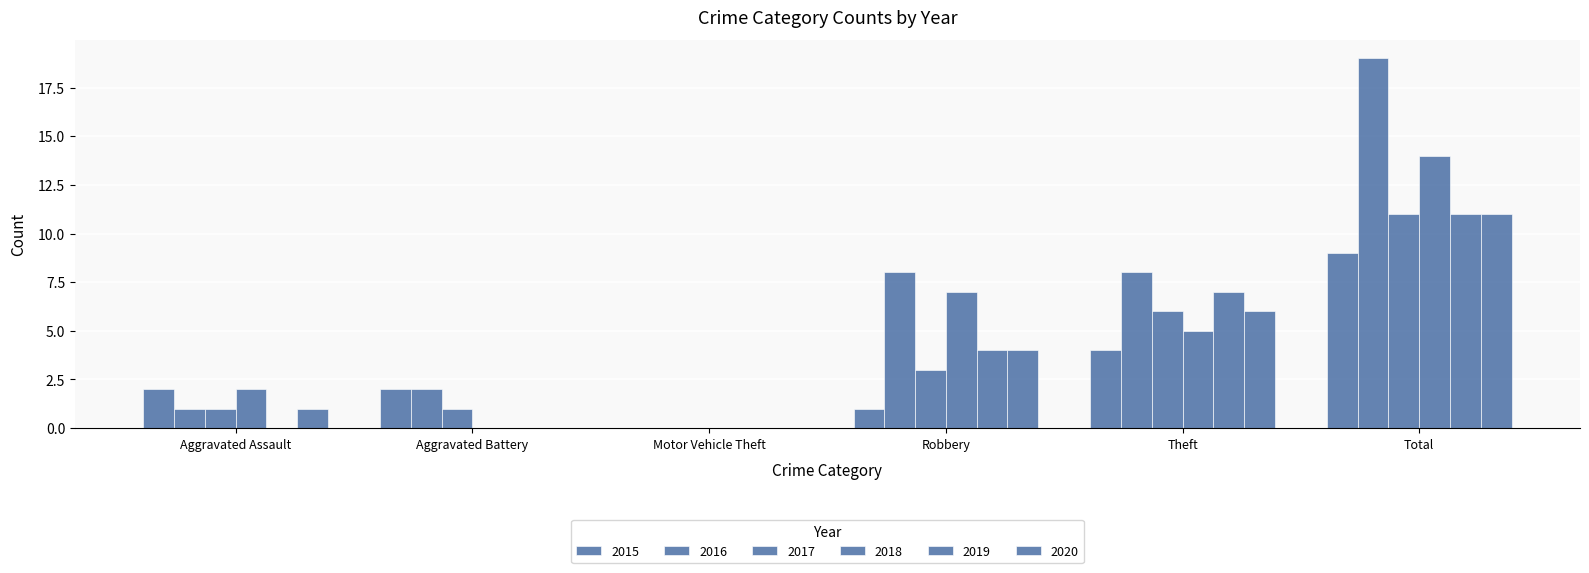

What is the label of the 5th bar from the left?

Theft